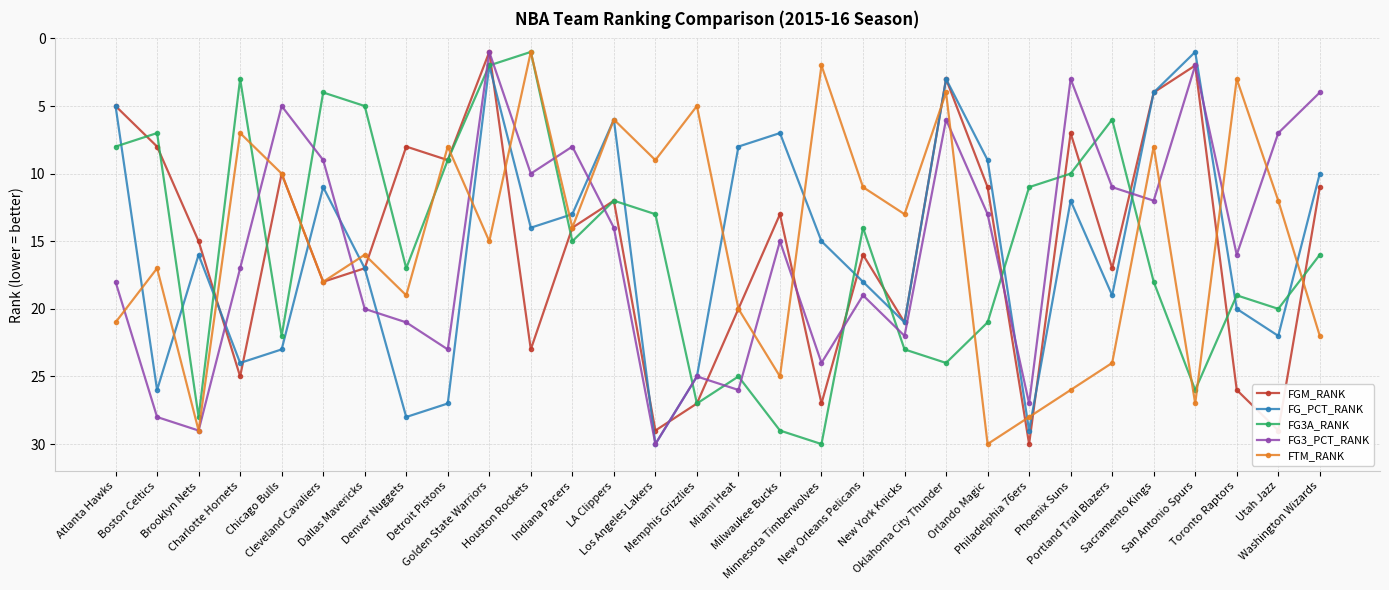

After their last crossing, which series has the higher values: FG3_PCT_RANK or FG3A_RANK?

FG3A_RANK